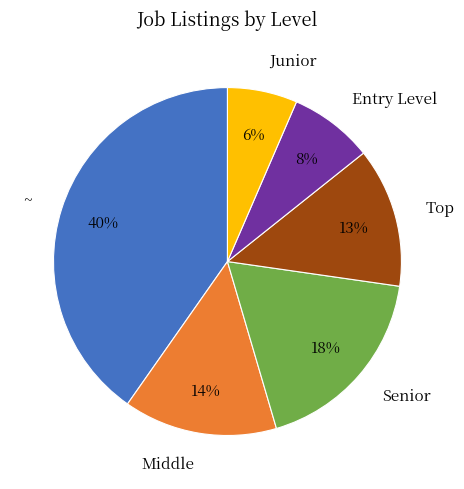

How many segments does this pie chart have?

6